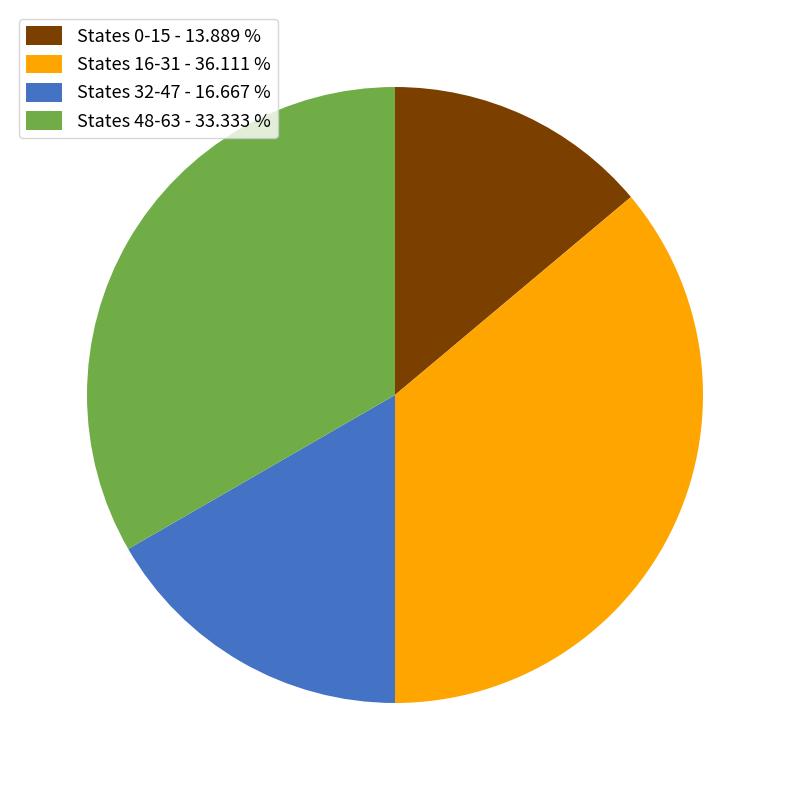

Count the number of slices in the pie.

4